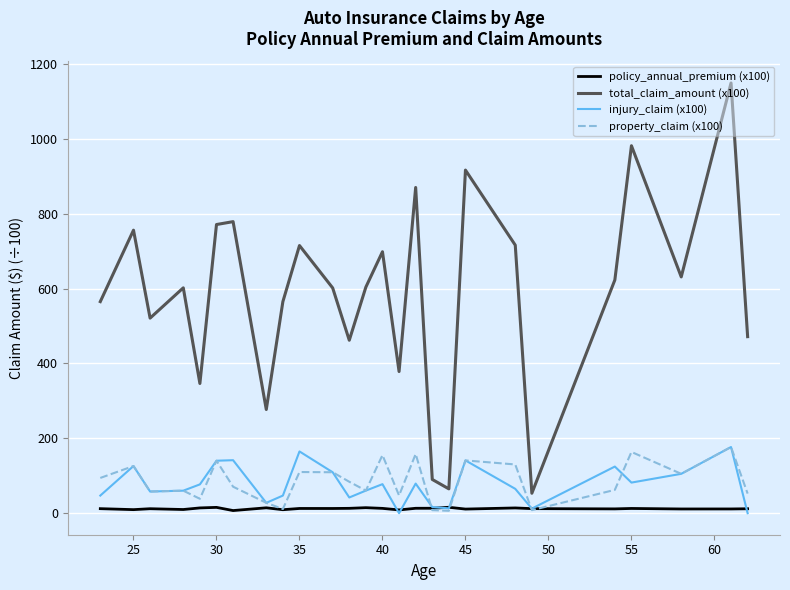

True or false: total_claim_amount (x100) and property_claim (x100) cross at least once.

False